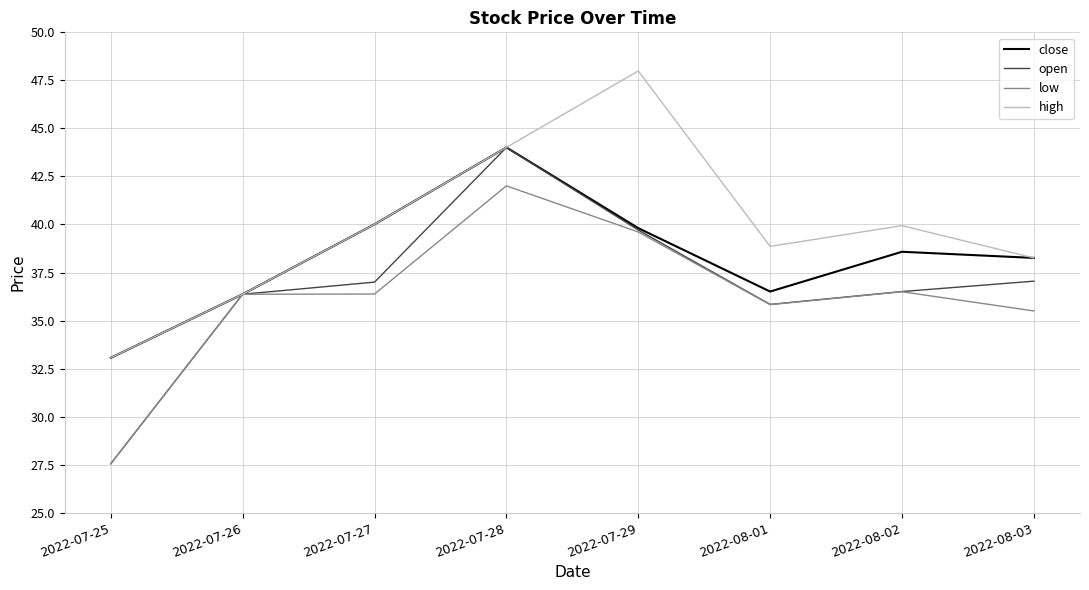

At which category is the sum across all series the highest?

2022-07-28